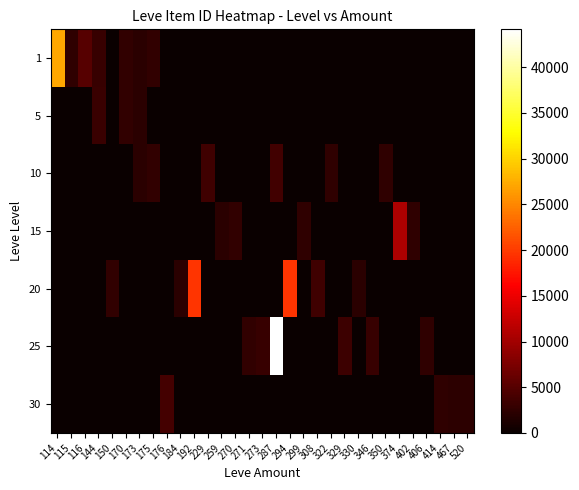

What is the total value across all series at 308?

3557.0